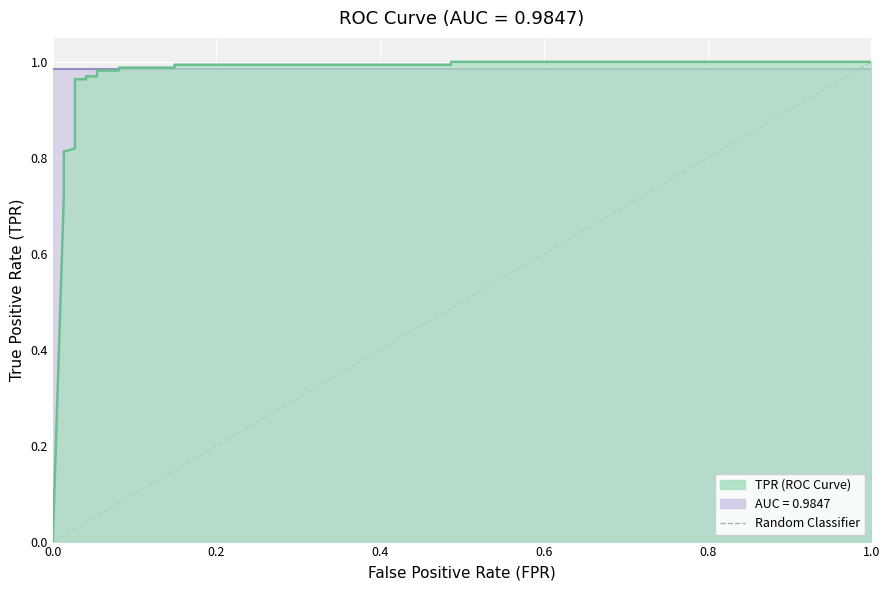

What is the difference between the maximum and second lowest values?

0.3